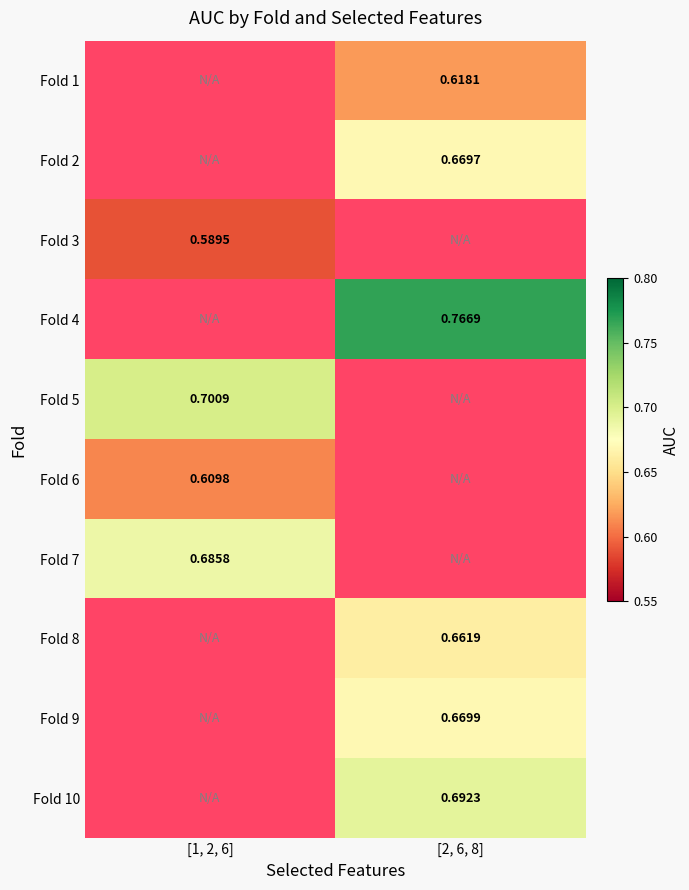

Is the value of Fold 1 at [2, 6, 8] greater than the value of Fold 3 at [1, 2, 6]?

Yes